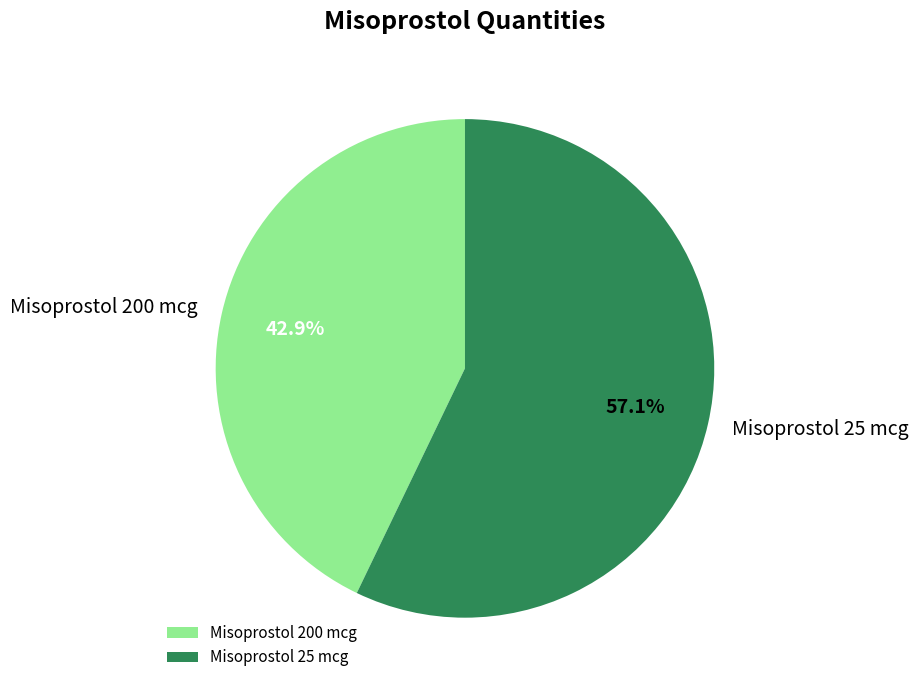

To the nearest percent, what is the average slice percentage?

50%